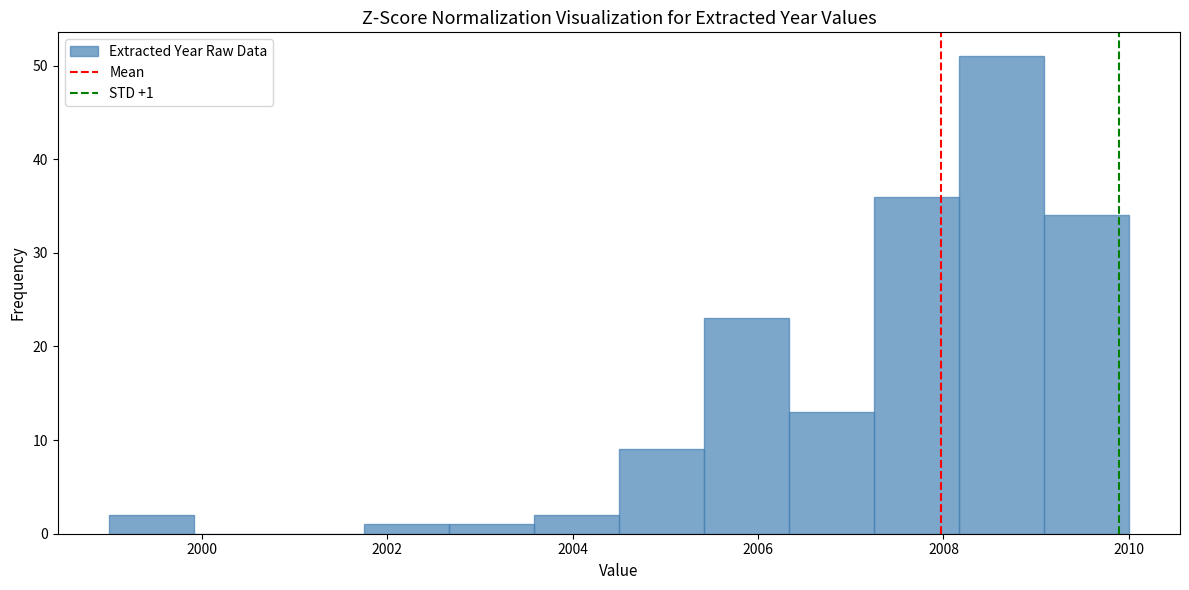

Over which range of the x-axis is the bar tallest?

2008.2 to 2009.0